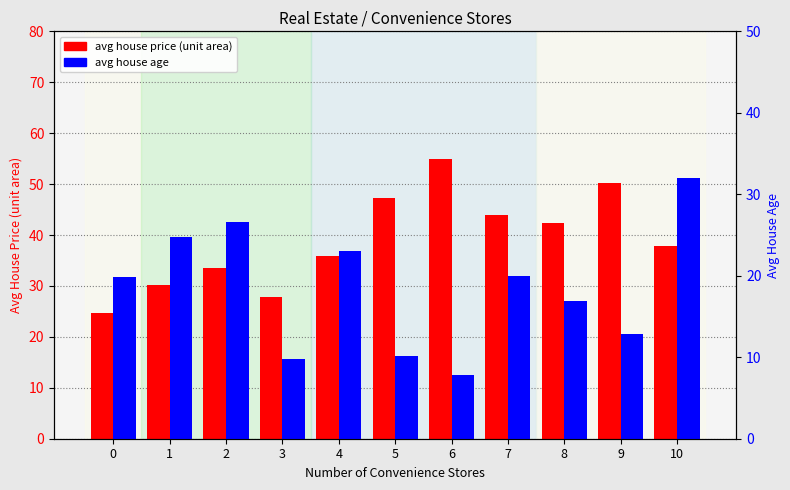

Between 8 and 10, which series saw the biggest shift?

avg house age